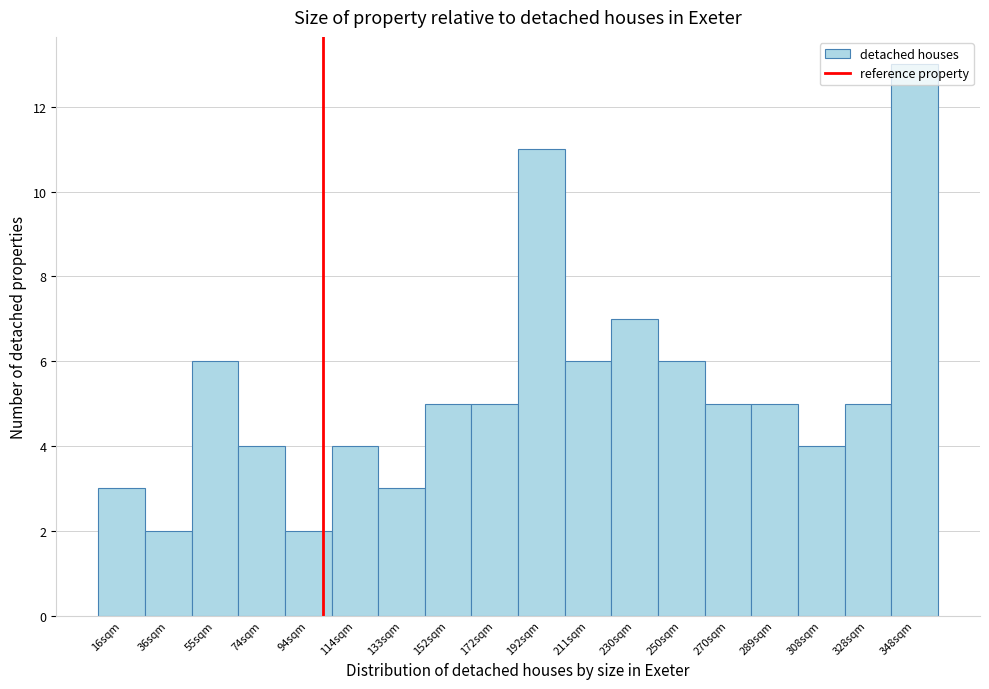

Is it true that the value at 250sqm is 6?

True